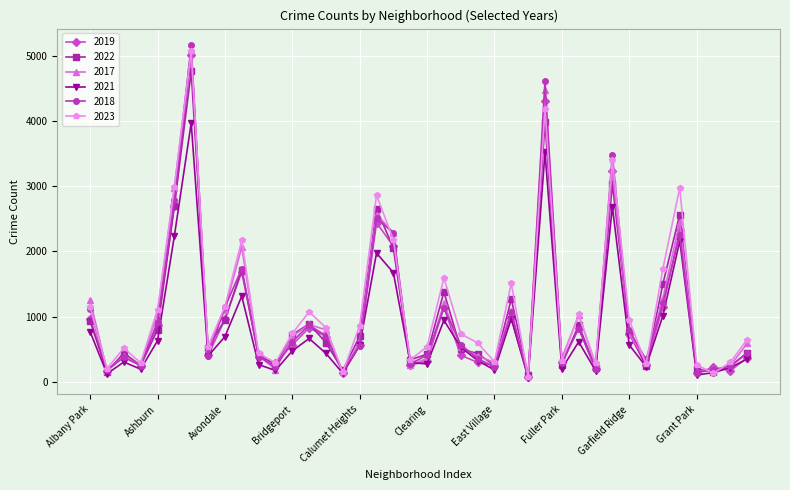

What is the greatest value displayed?

5163